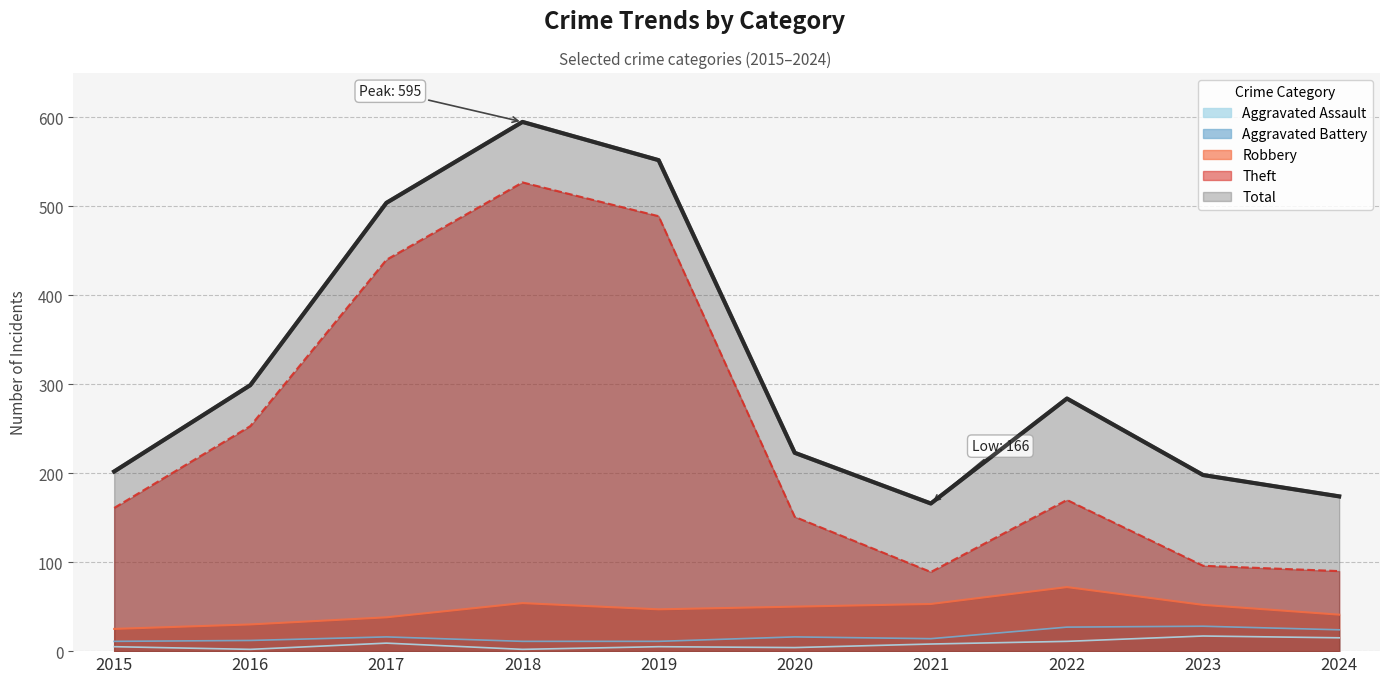

Rank the series by their maximum value, from lowest to highest.

Aggravated Assault, Aggravated Battery, Robbery, Theft, Total